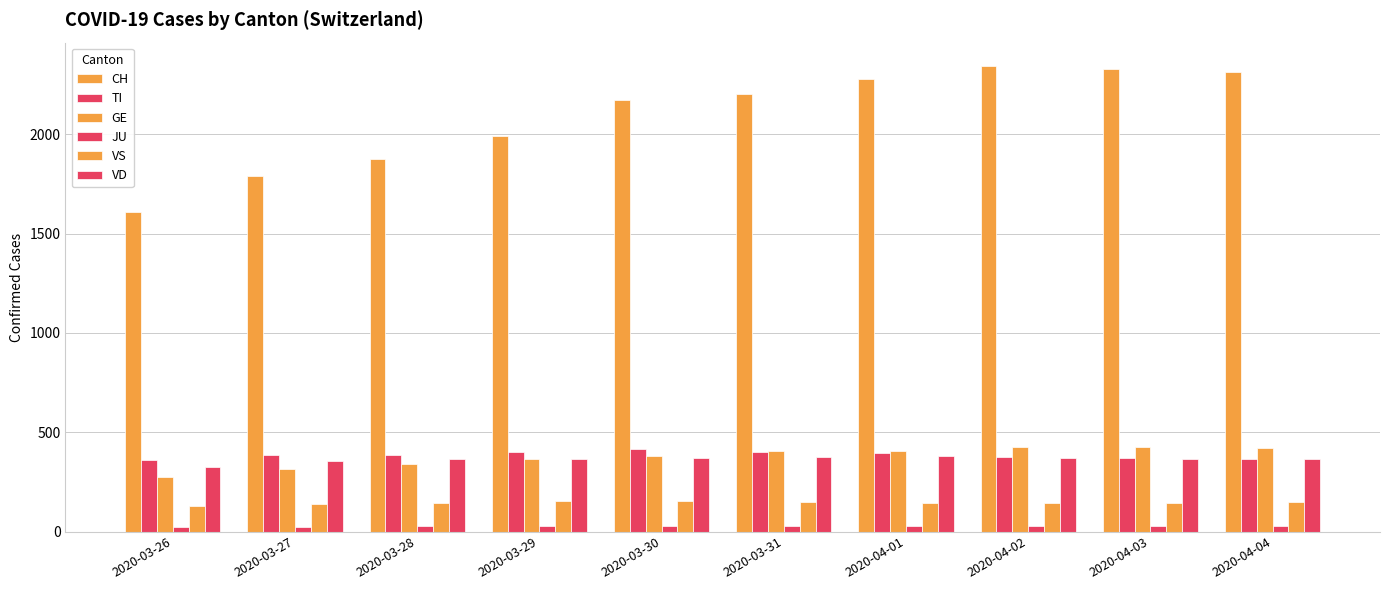

At which label is TI closest to 386?

2020-03-27